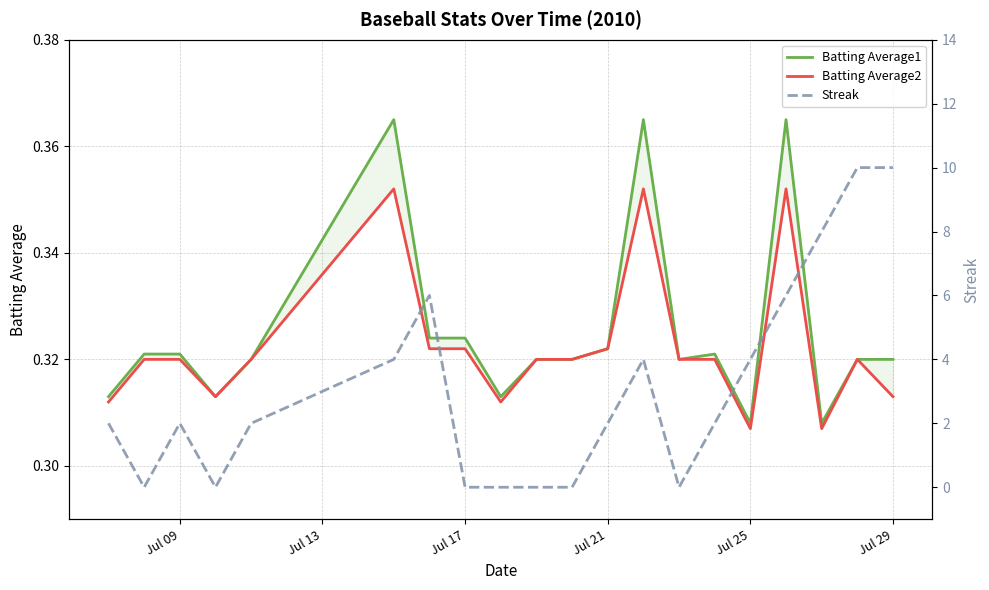

What is the lowest value of the Batting Average1 series?

0.3